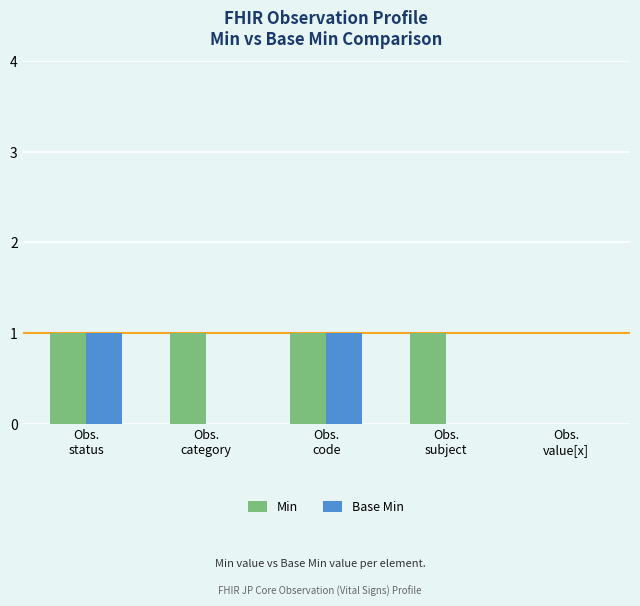

Are the bars horizontal?

No